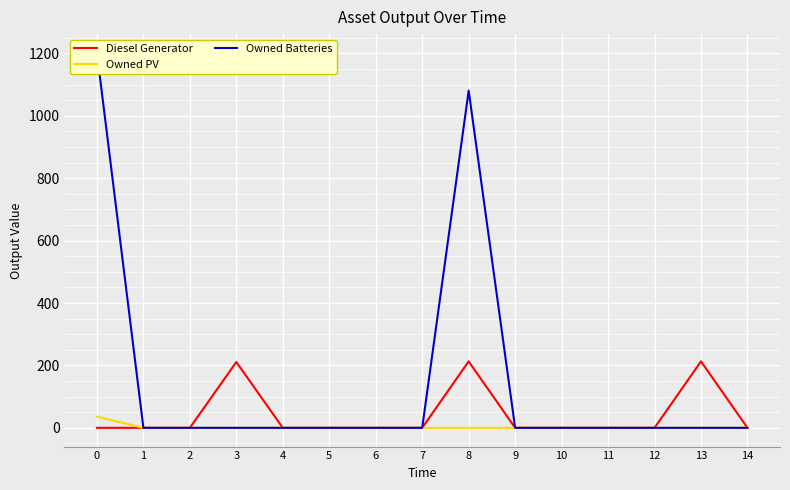

How many lines are shown in the chart?

3